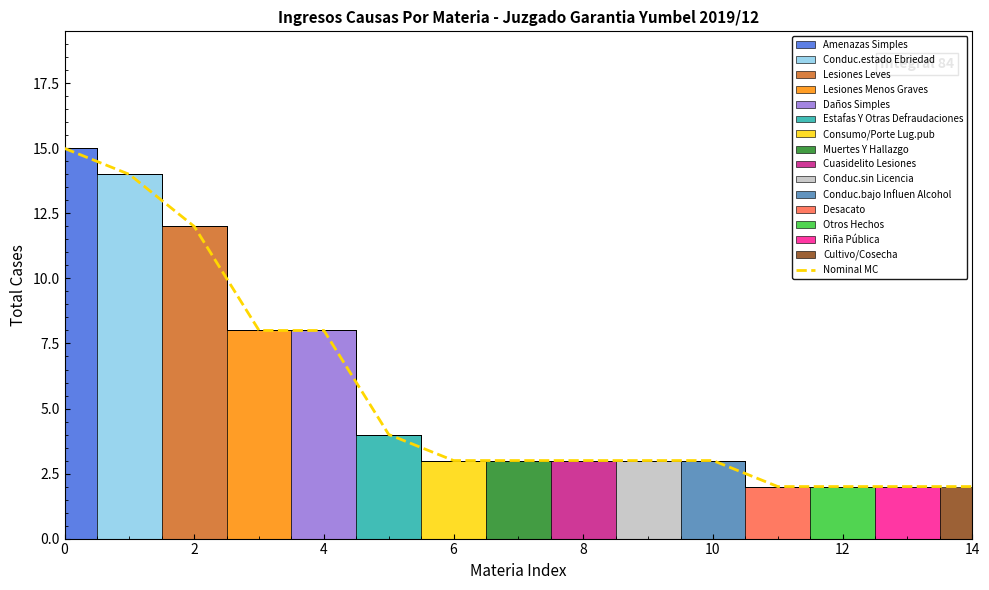

What is the label of the 9th point from the left?

8